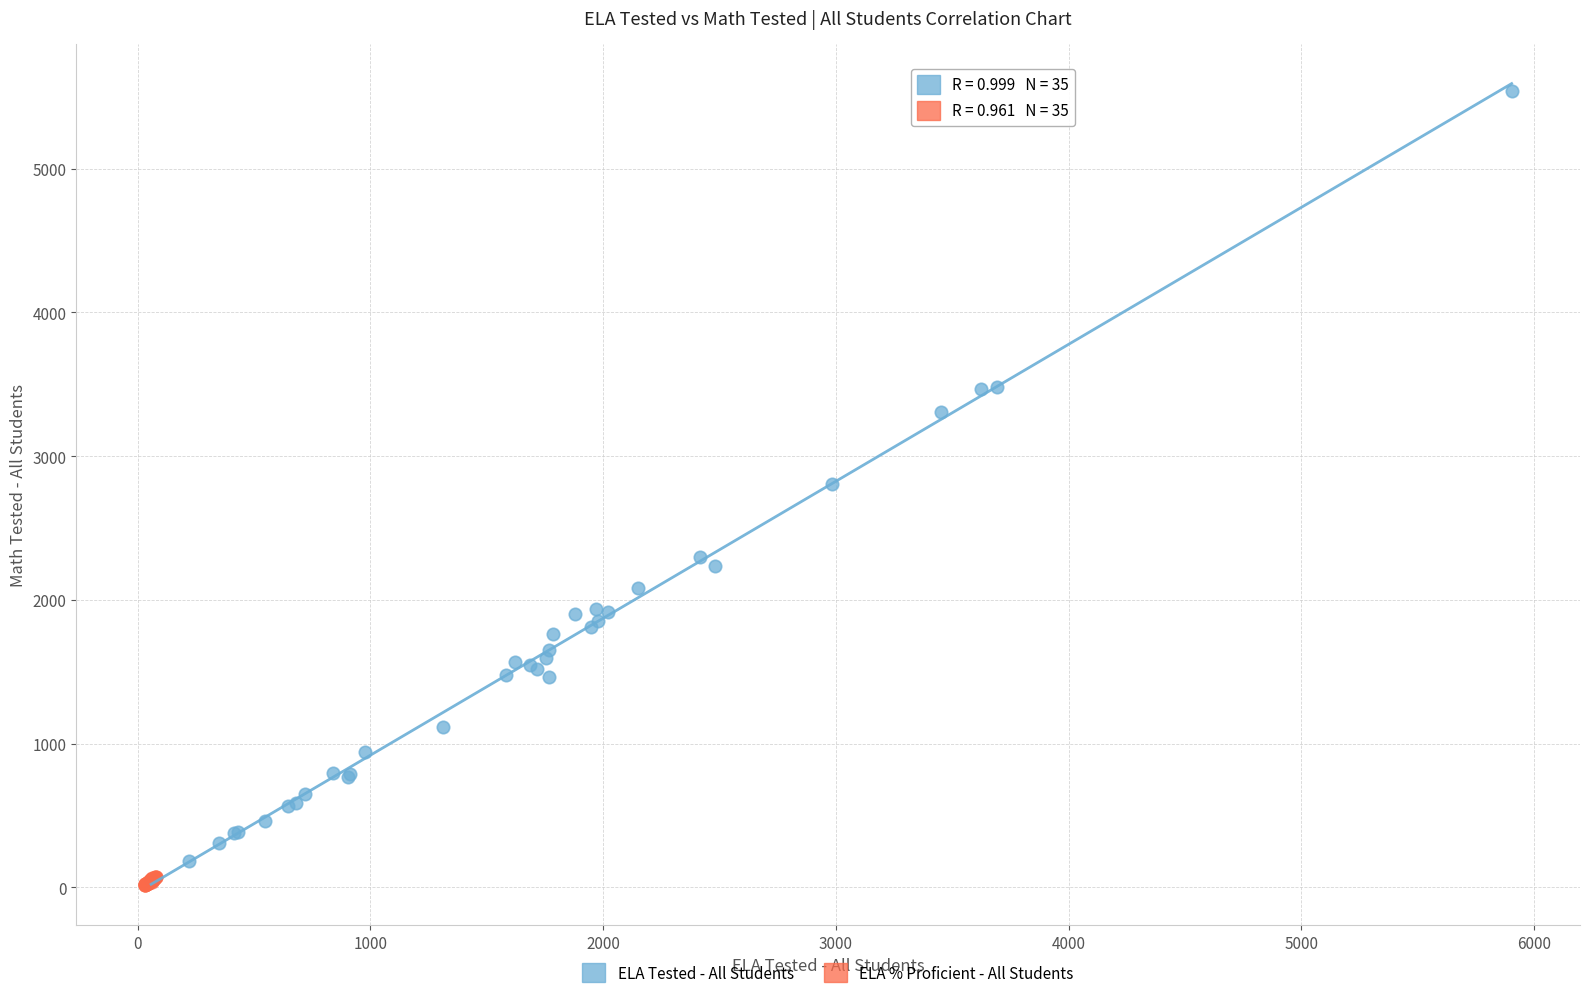

Which series reaches the maximum Y coordinate?

ELA Tested - All Students